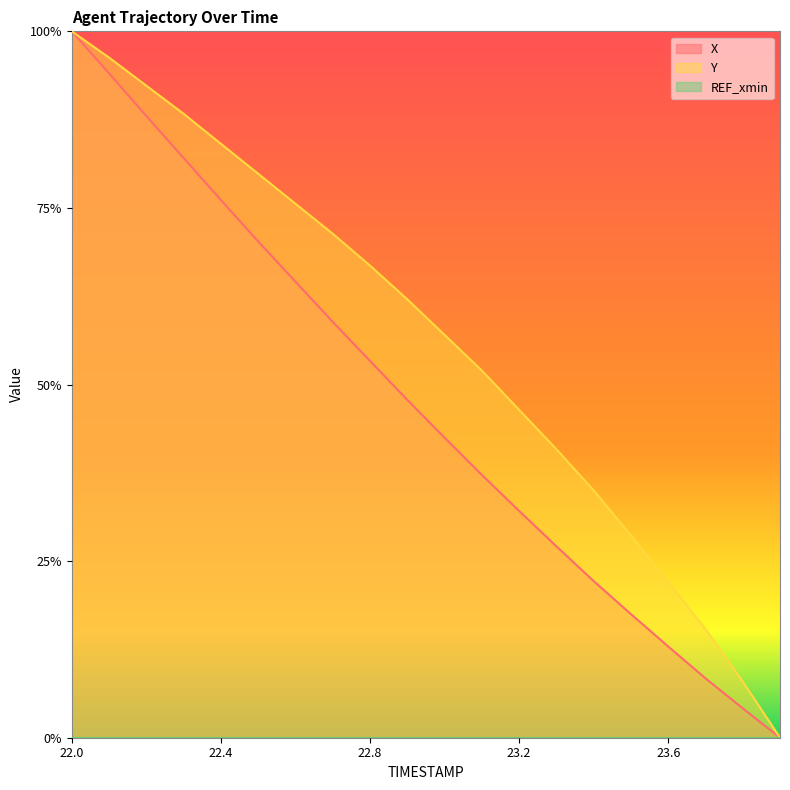

How many values in the X series exceed 0?

19